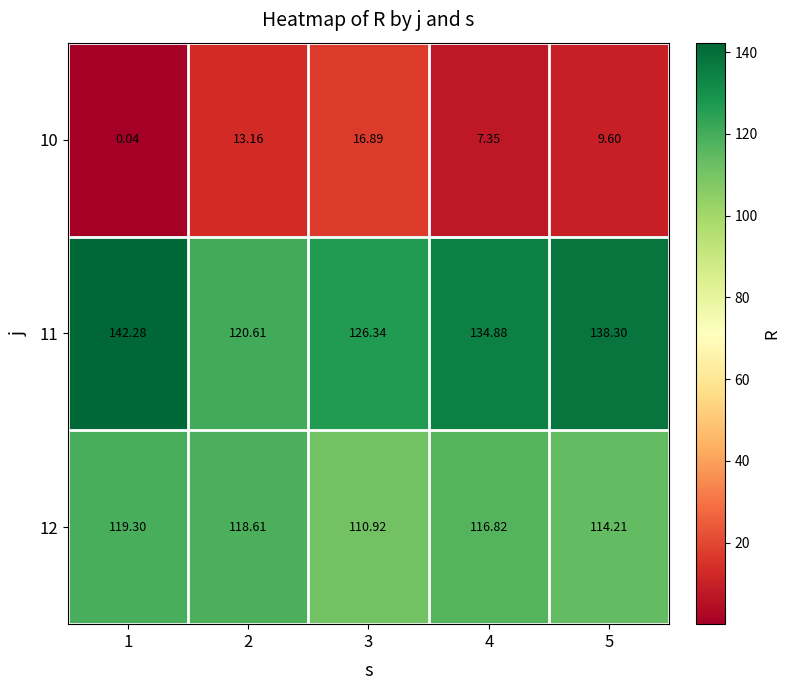

Between 1 and 4, which series saw the biggest shift?

11